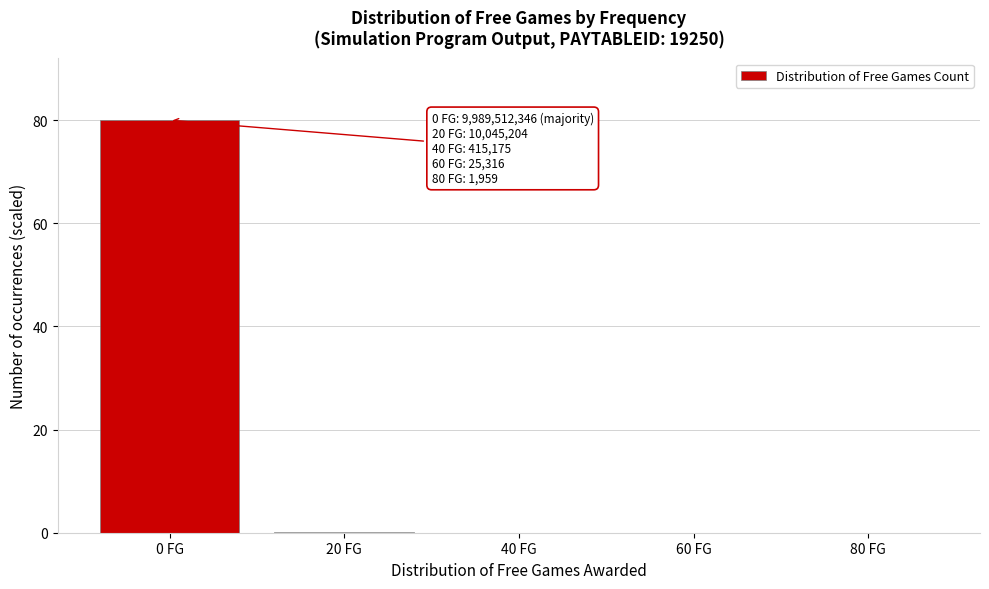

The value at 80 FG is 0.0. True or false?

True